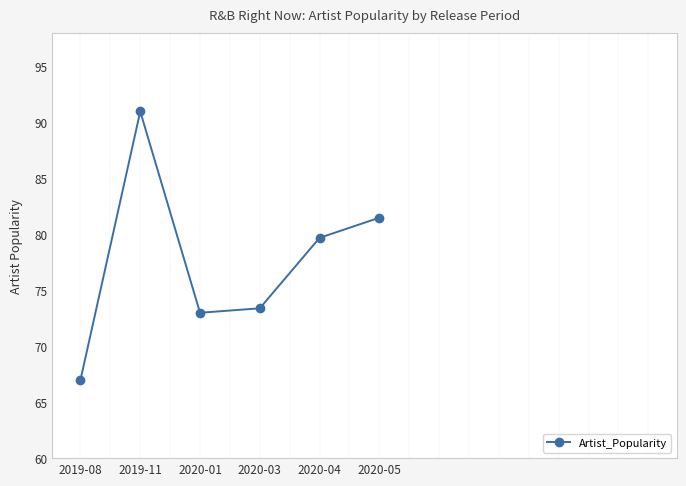

Where is the first local minimum?

2020-01